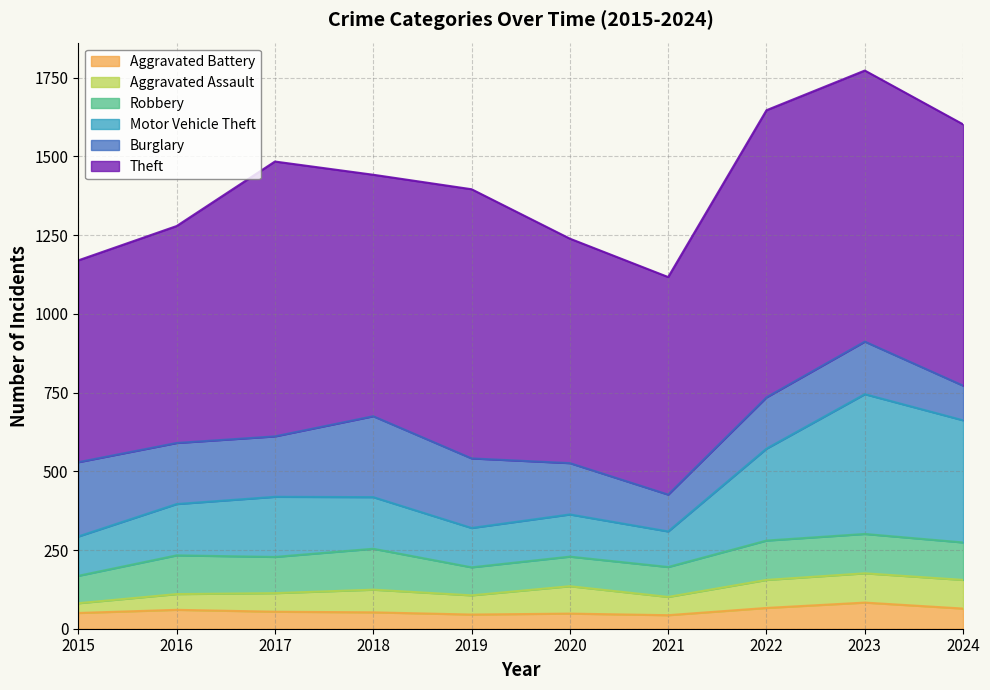

In Theft, how many points are lower than both neighbors (excluding endpoints)?

2